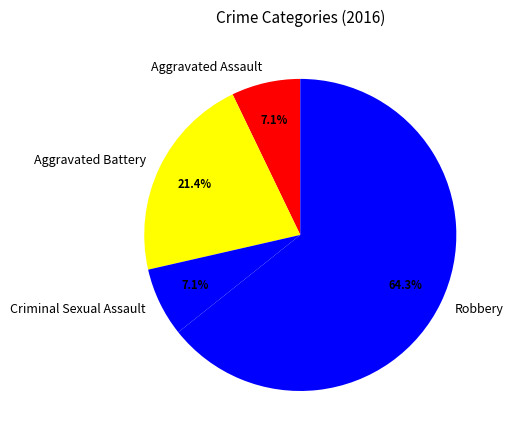

Which has a higher value, Robbery or Aggravated Battery?

Robbery